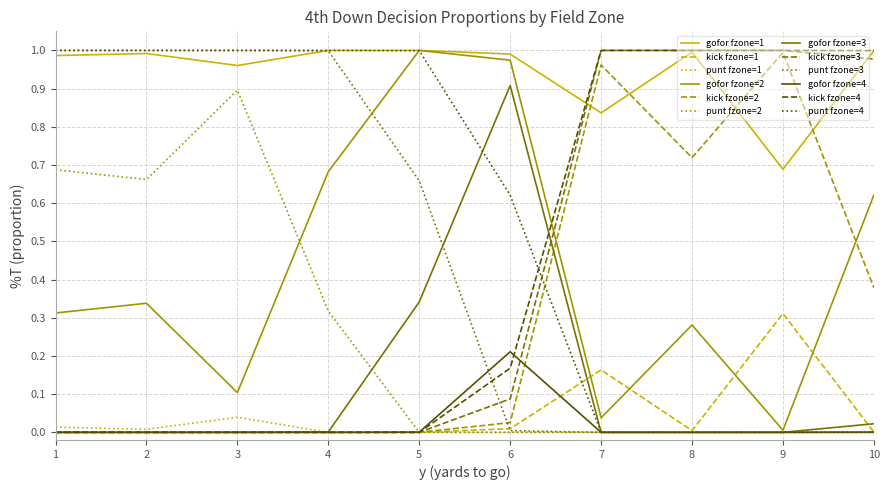

True or false: gofor fzone=4 and gofor fzone=1 cross at least once.

False